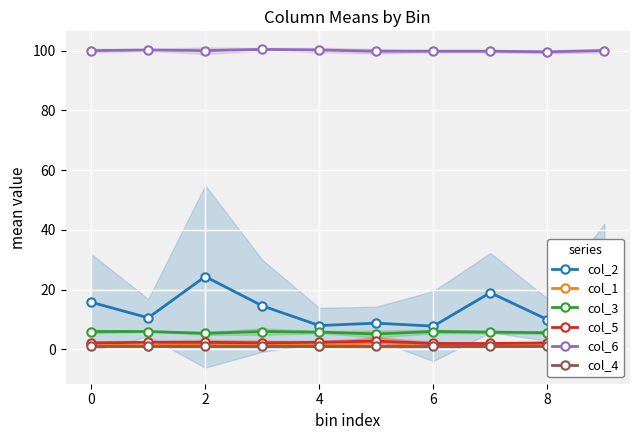

True or false: col_5 and col_6 intersect in this chart.

False